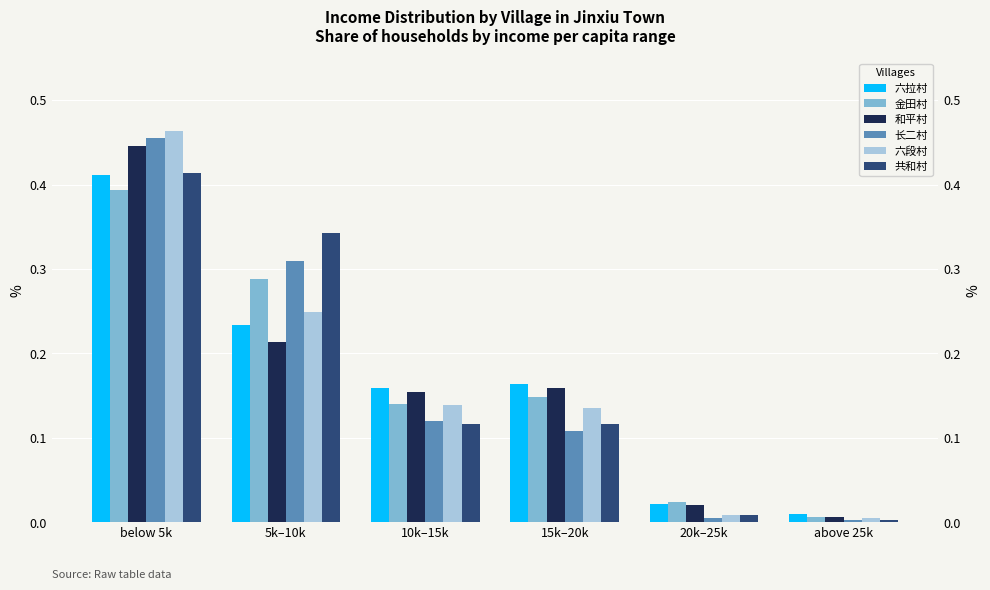

How many series are shown in this chart?

6